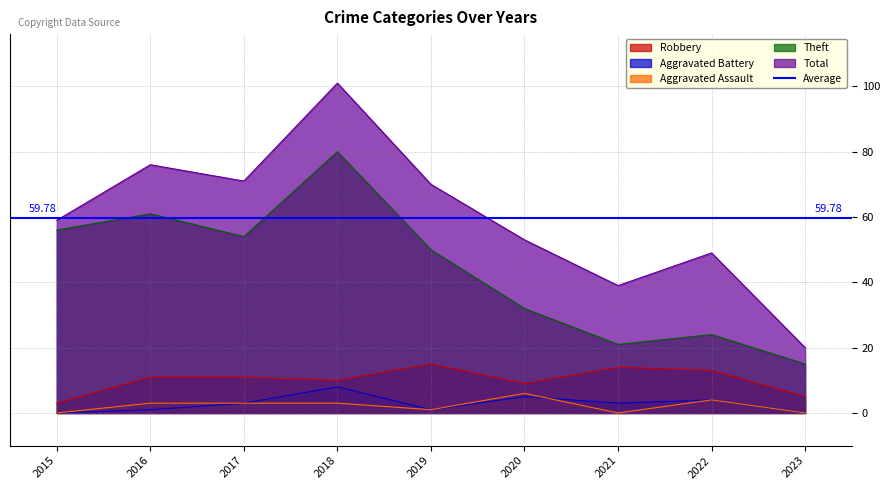

True or false: Aggravated Battery and Total intersect in this chart.

False